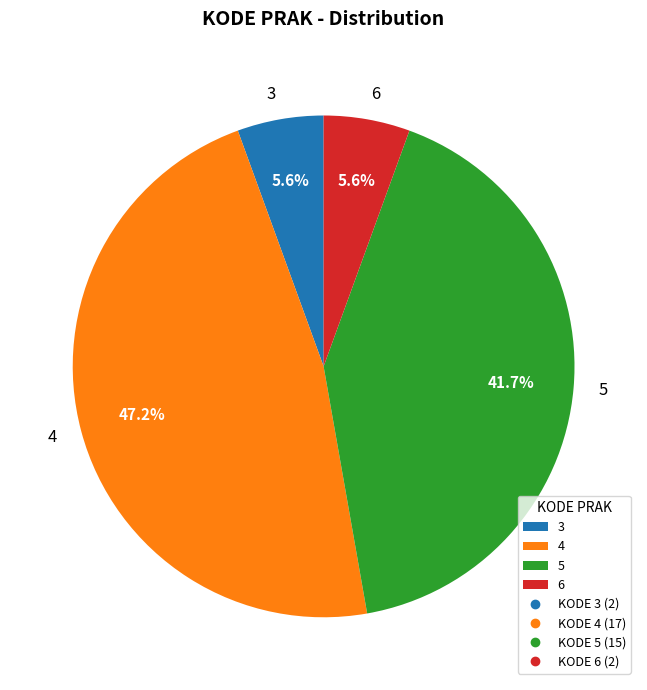

What is the largest slice in the pie chart?

4